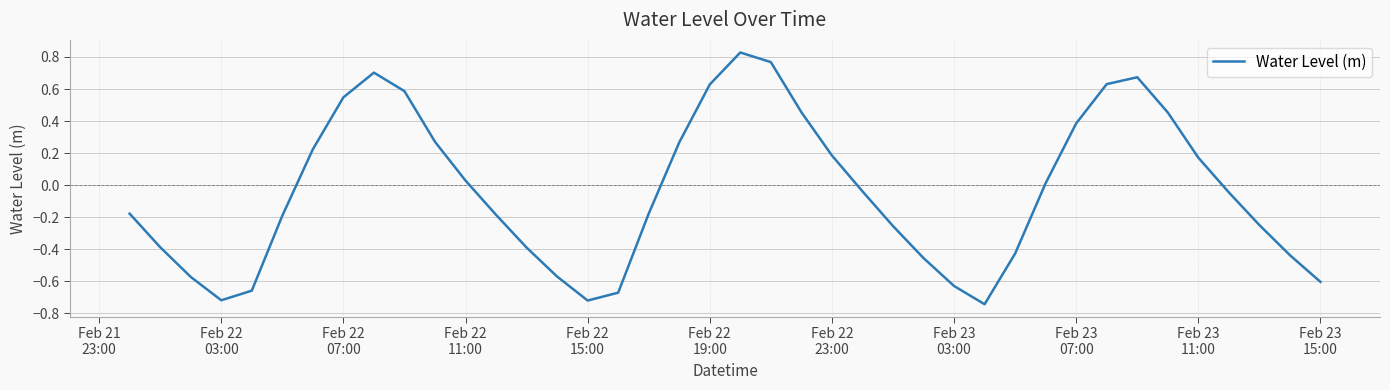

What is the difference between the maximum and minimum values?

1.6